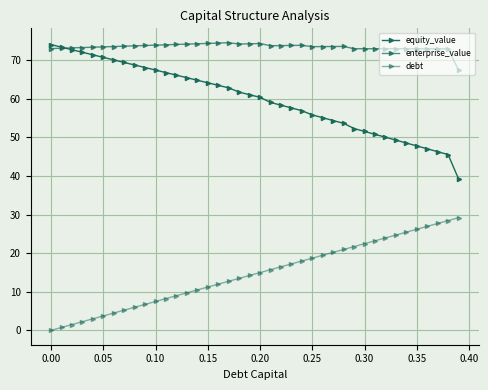

Where is equity_value nearest to the value 56?

0.25